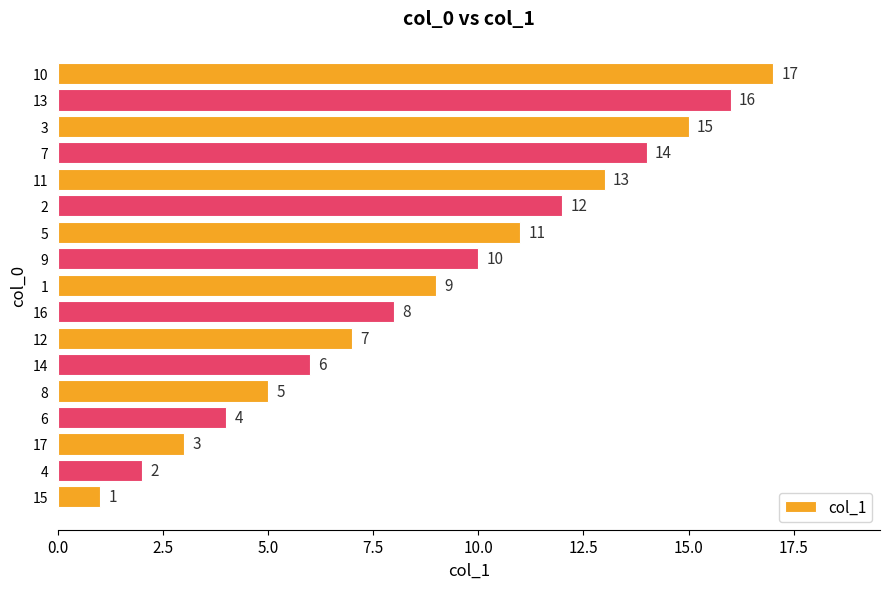

Rank the categories by value from highest to lowest.

10, 13, 3, 7, 11, 2, 5, 9, 1, 16, 12, 14, 8, 6, 17, 4, 15